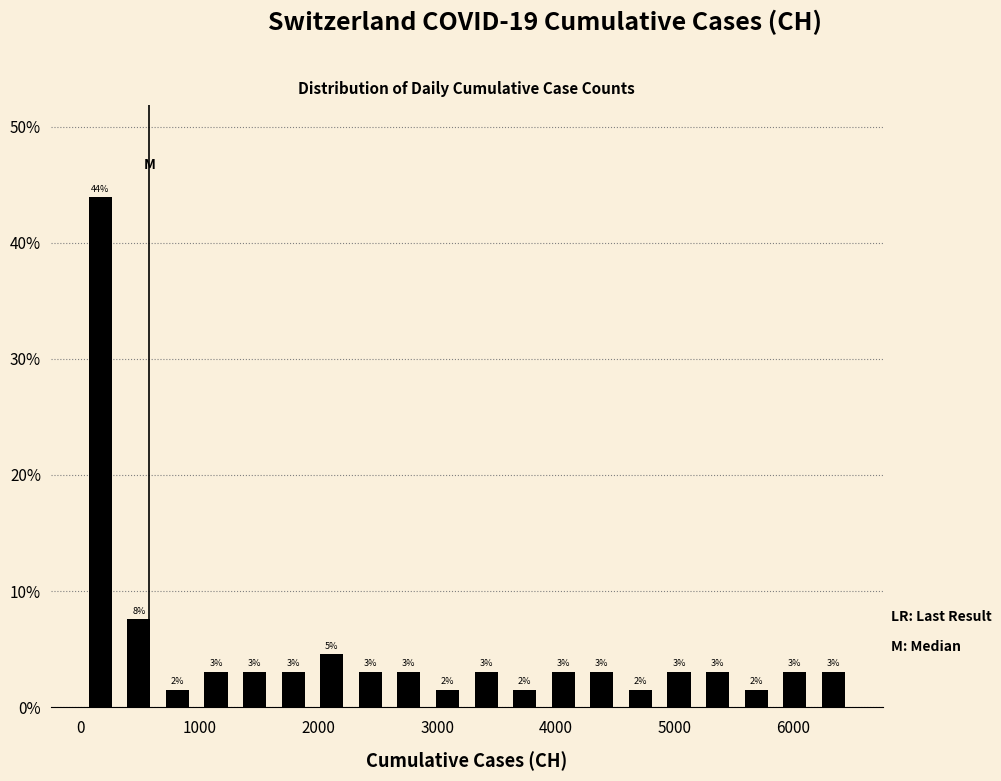

Around what value on the x-axis is the tallest bar? Give the approximate position of its centre, as read against the axis.

200